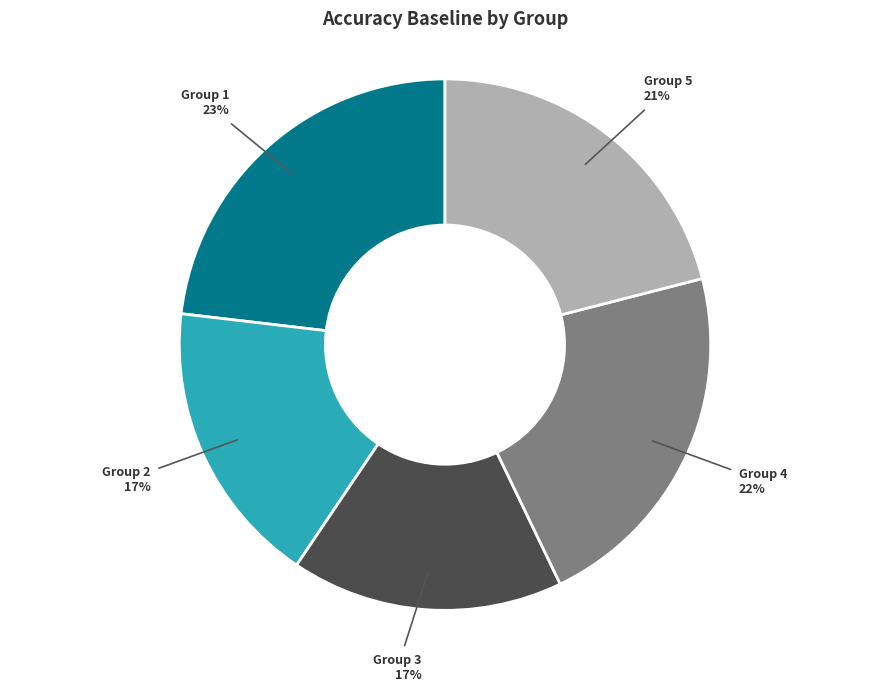

To the nearest percent, what is the combined percentage of Group 2 and Group 4?

39%